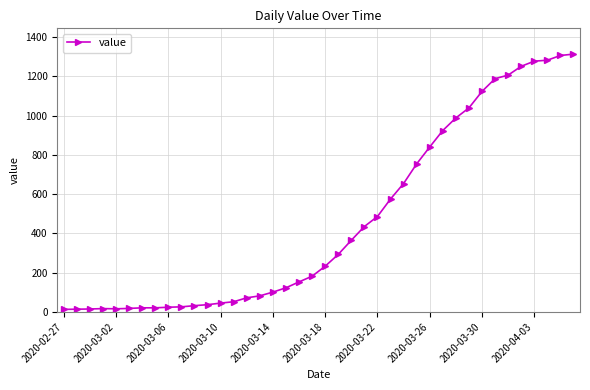

What is the difference between the maximum and minimum values?

1300